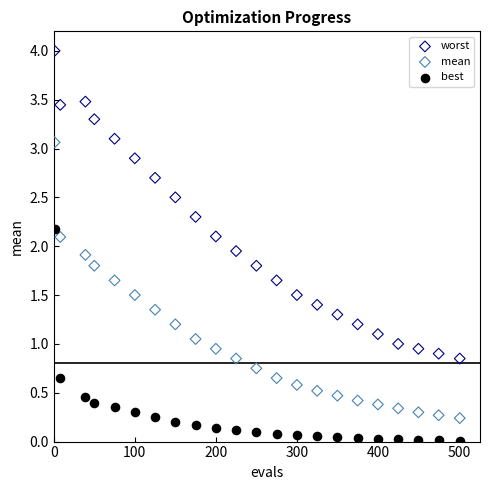

Across all data points, what is the range of Y values (max minus min)?

4.0